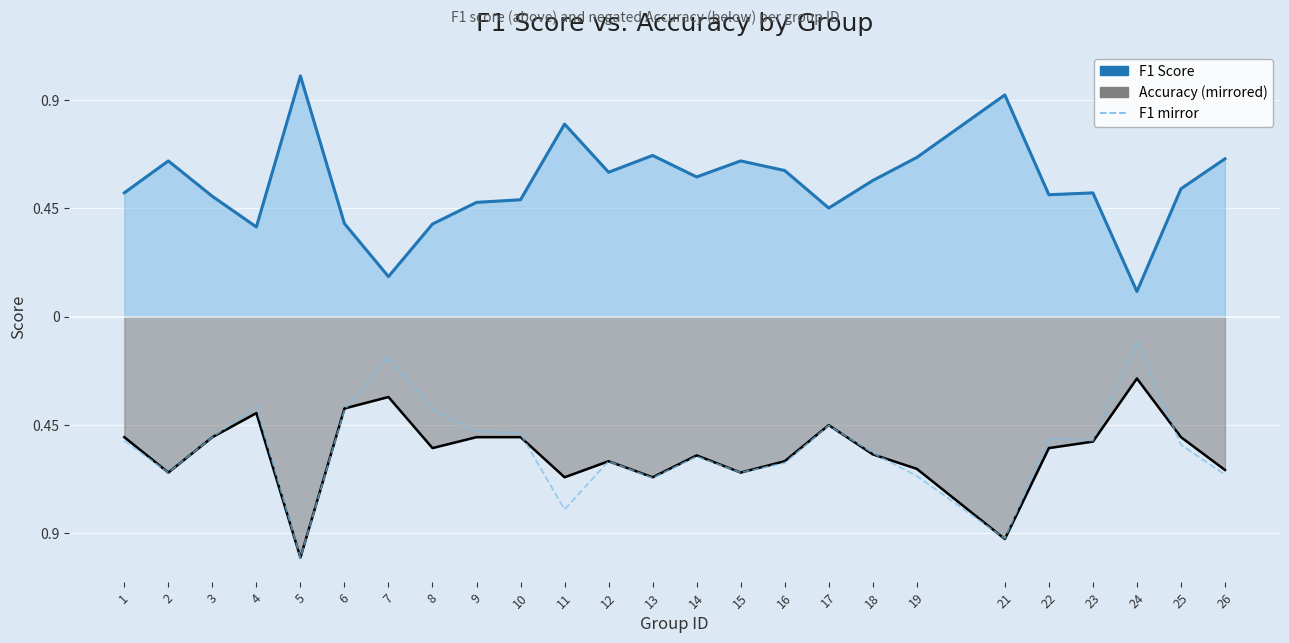

How many interior local peaks does the F1 Score series have?

7